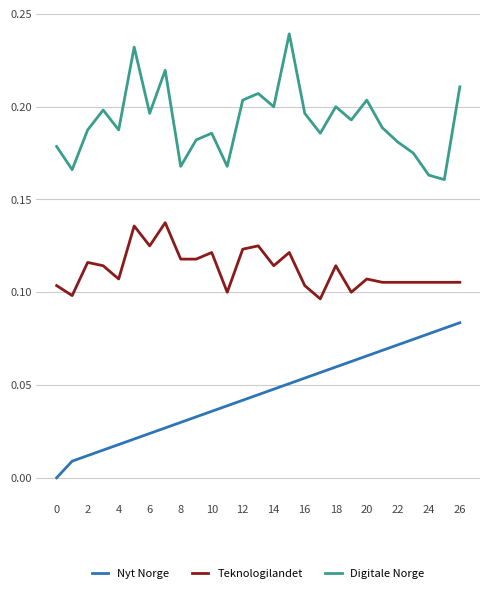

True or false: Nyt Norge and Digitale Norge cross at least once.

False